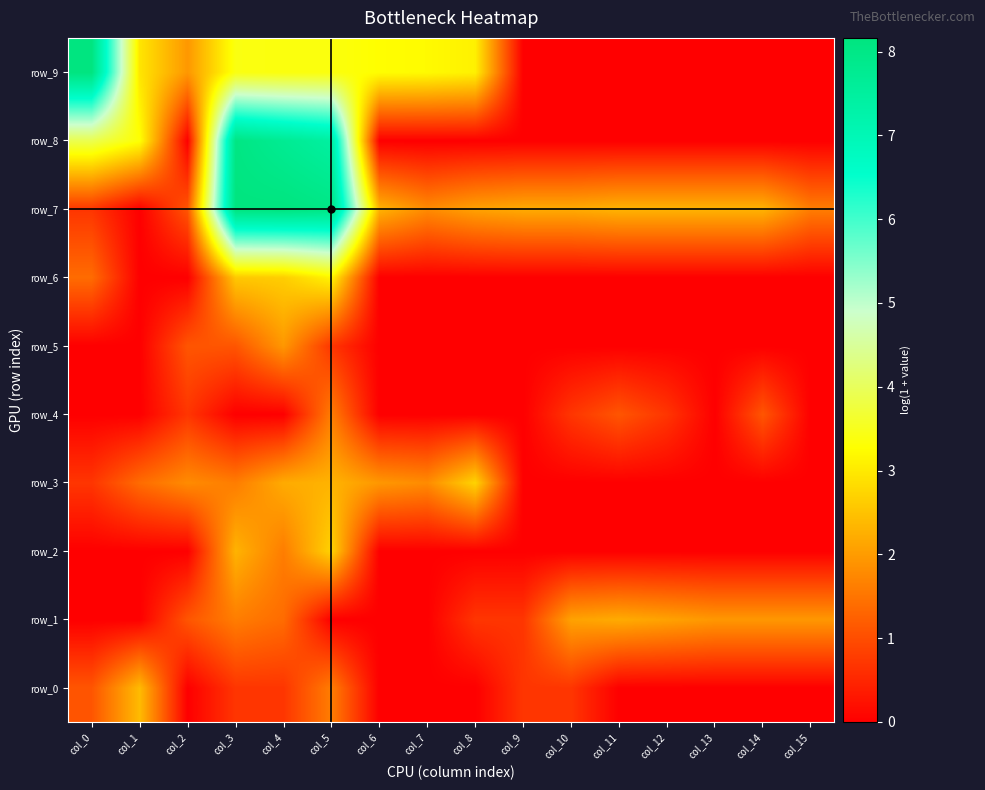

Reading left to right, transcribe all the data shown in this chart.

row_0: col_0=1.1	col_1=2.4	col_2=0.0	col_3=0.7	col_4=0.7	col_5=1.6	col_6=0.0	col_7=0.0	col_8=0.0	col_9=0.7	col_10=0.7	col_11=0.0	col_12=0.0	col_13=0.0	col_14=0.0	col_15=0.0
row_1: col_0=0.0	col_1=0.0	col_2=1.1	col_3=1.6	col_4=1.4	col_5=0.0	col_6=0.0	col_7=0.0	col_8=0.7	col_9=0.7	col_10=2.1	col_11=2.2	col_12=2.1	col_13=1.9	col_14=1.9	col_15=1.9
row_2: col_0=0.0	col_1=0.0	col_2=0.0	col_3=2.3	col_4=1.6	col_5=2.7	col_6=0.0	col_7=0.0	col_8=0.0	col_9=0.0	col_10=0.0	col_11=0.0	col_12=0.0	col_13=0.0	col_14=0.0	col_15=0.0
row_3: col_0=0.7	col_1=1.4	col_2=1.8	col_3=1.6	col_4=2.2	col_5=2.3	col_6=1.9	col_7=1.8	col_8=2.7	col_9=0.0	col_10=0.0	col_11=0.0	col_12=0.0	col_13=0.0	col_14=0.0	col_15=0.0
row_4: col_0=0.0	col_1=0.0	col_2=0.7	col_3=0.0	col_4=0.0	col_5=1.6	col_6=0.0	col_7=0.0	col_8=0.0	col_9=0.0	col_10=0.7	col_11=1.1	col_12=0.7	col_13=0.0	col_14=1.1	col_15=0.0
row_5: col_0=0.0	col_1=0.0	col_2=1.1	col_3=1.1	col_4=1.9	col_5=0.7	col_6=0.0	col_7=0.0	col_8=0.0	col_9=0.0	col_10=0.0	col_11=0.0	col_12=0.0	col_13=0.0	col_14=0.0	col_15=0.0
row_6: col_0=1.4	col_1=0.0	col_2=0.0	col_3=2.6	col_4=2.6	col_5=3.1	col_6=0.0	col_7=0.0	col_8=0.0	col_9=0.0	col_10=0.0	col_11=0.0	col_12=0.0	col_13=0.0	col_14=0.0	col_15=0.0
row_7: col_0=0.7	col_1=0.0	col_2=1.1	col_3=8.1	col_4=8.2	col_5=8.0	col_6=2.3	col_7=1.8	col_8=2.1	col_9=2.2	col_10=2.2	col_11=2.3	col_12=2.3	col_13=2.3	col_14=2.3	col_15=1.6
row_8: col_0=3.9	col_1=3.3	col_2=0.0	col_3=8.1	col_4=7.7	col_5=7.4	col_6=0.0	col_7=0.0	col_8=0.0	col_9=0.0	col_10=0.0	col_11=0.0	col_12=0.0	col_13=0.0	col_14=0.0	col_15=0.0
row_9: col_0=8.1	col_1=2.9	col_2=1.9	col_3=3.4	col_4=3.4	col_5=3.4	col_6=3.3	col_7=3.2	col_8=3.1	col_9=0.0	col_10=0.0	col_11=0.0	col_12=0.0	col_13=0.0	col_14=0.0	col_15=0.0